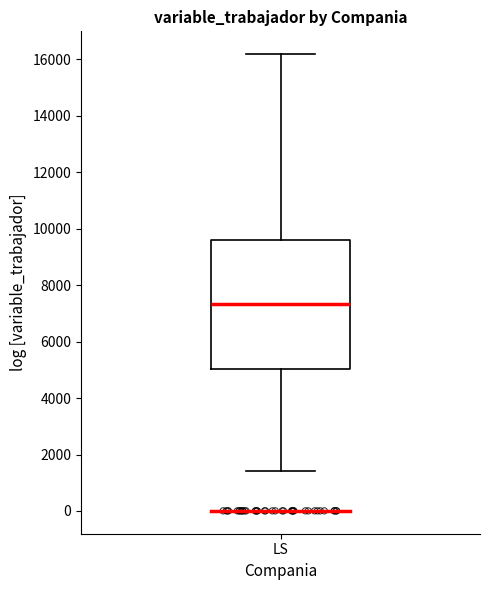

Read this box plot against the y-axis: the position of the median line, the range covered by the box, and the ends of both whiskers. The values are not printed on the chart, so give them approximately, as read against the axis.

median 7400, box 5000 to 9600, whiskers 1400 to 16200